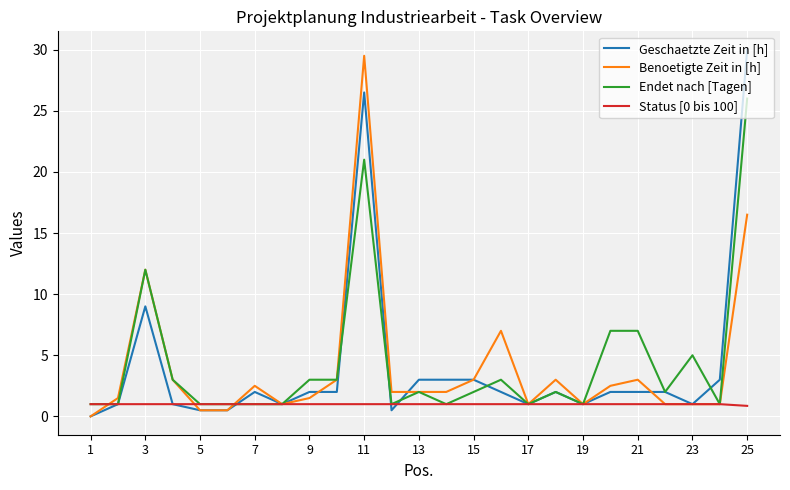

What is the minimum value for Endet nach [Tagen]?

1.0